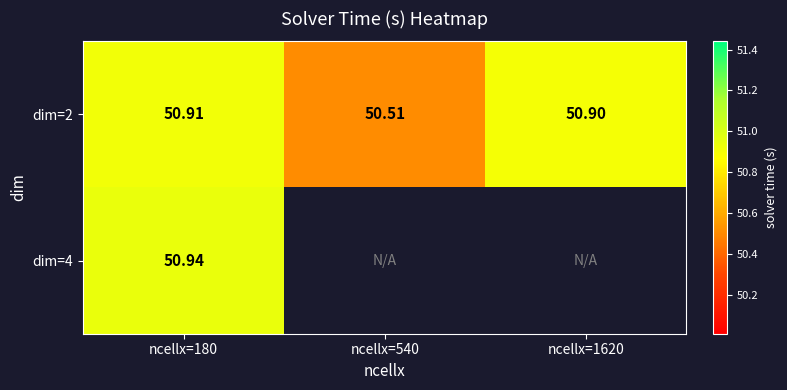

Is the value of dim=4 at ncellx=1620 greater than the value of dim=2 at ncellx=540?

No